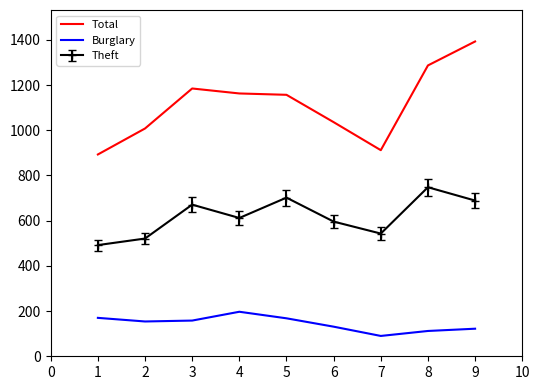

True or false: Total and Burglary cross at least once.

False